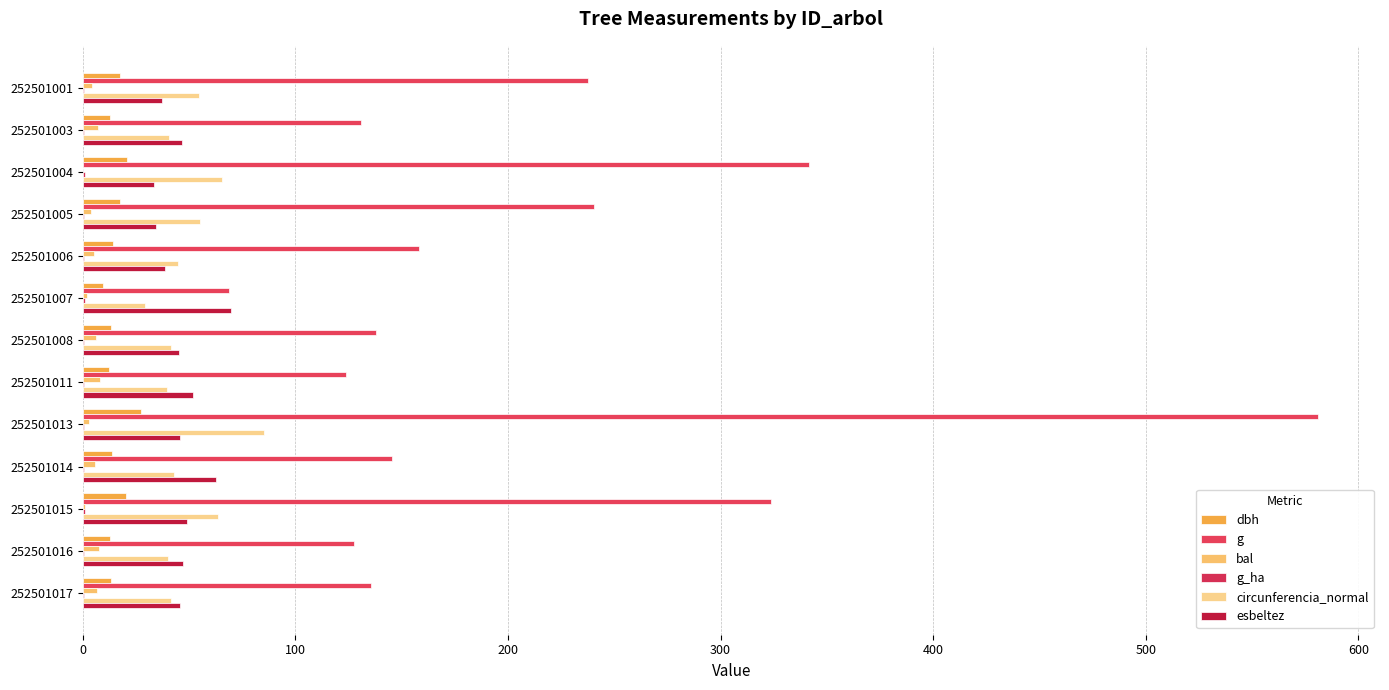

How many categories are shown in the chart?

13